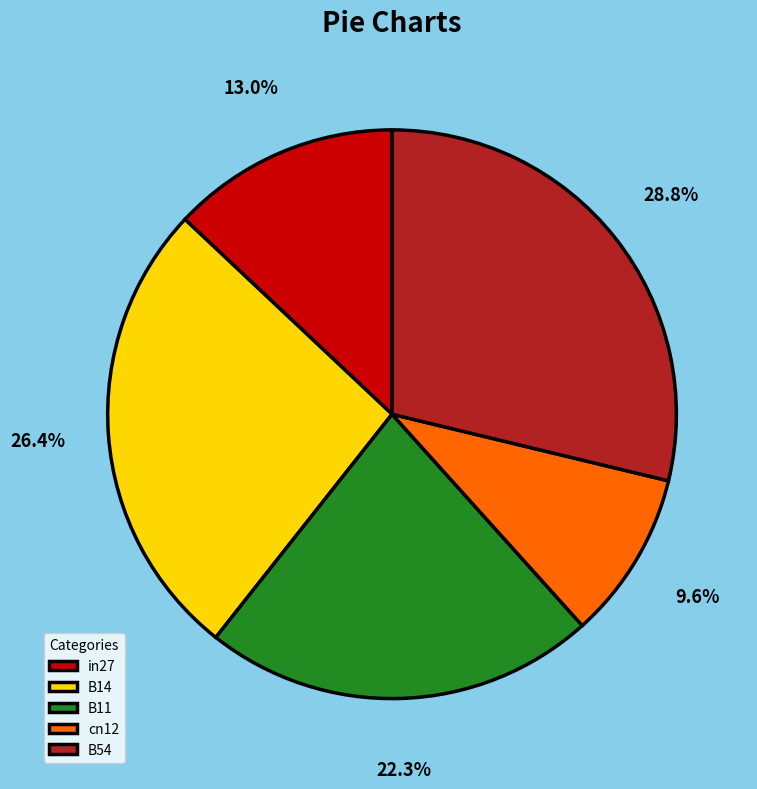

What is the largest slice in the pie chart?

B54